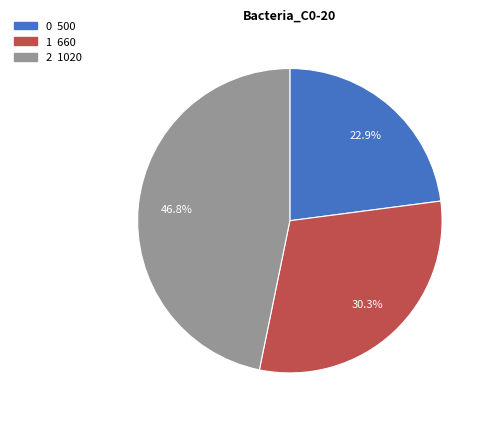

Combined, what portion of the pie is 2 and 1?

77.1%